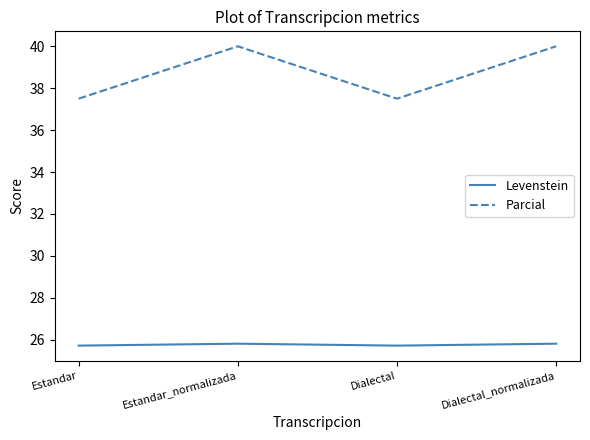

What is the difference between the highest and lowest values at Dialectal?

11.8